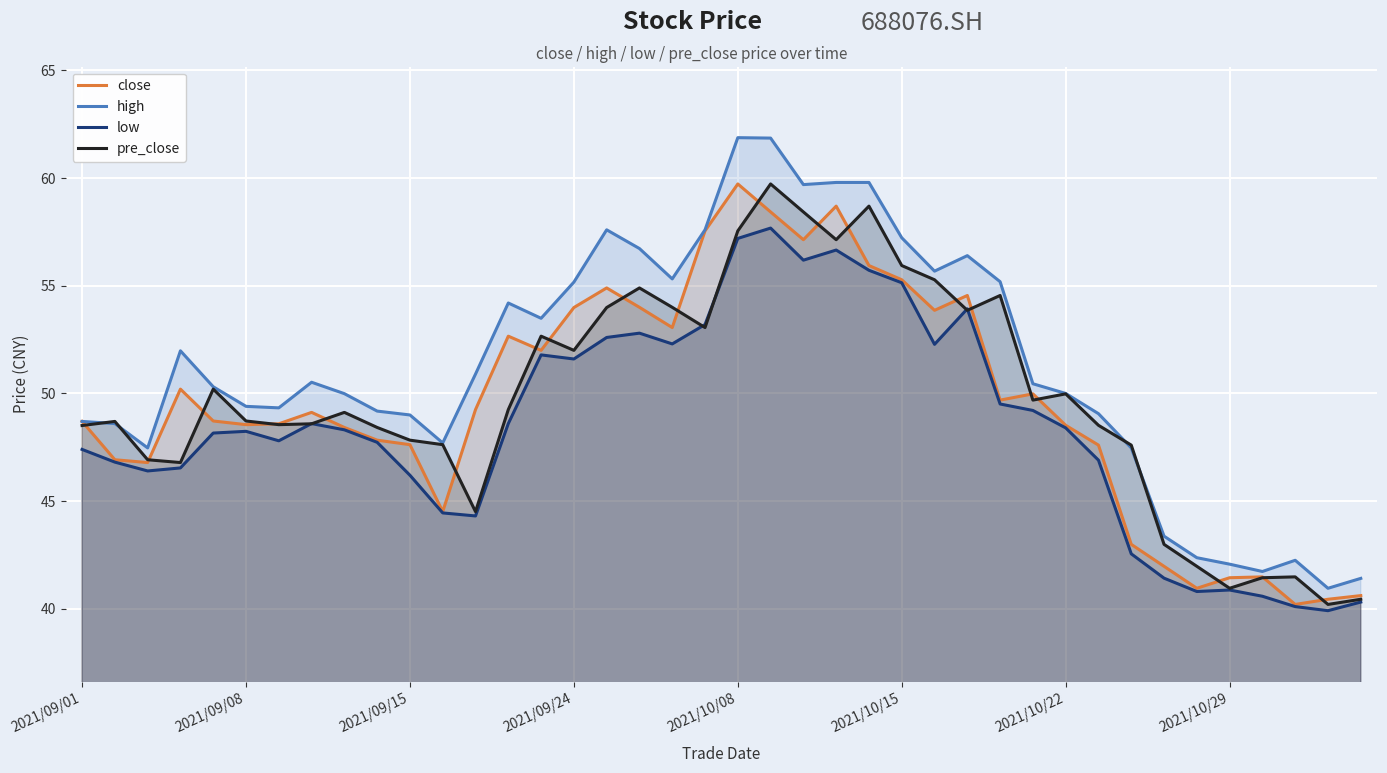

What is the difference between the maximum and minimum values in the pre_close series?

19.5